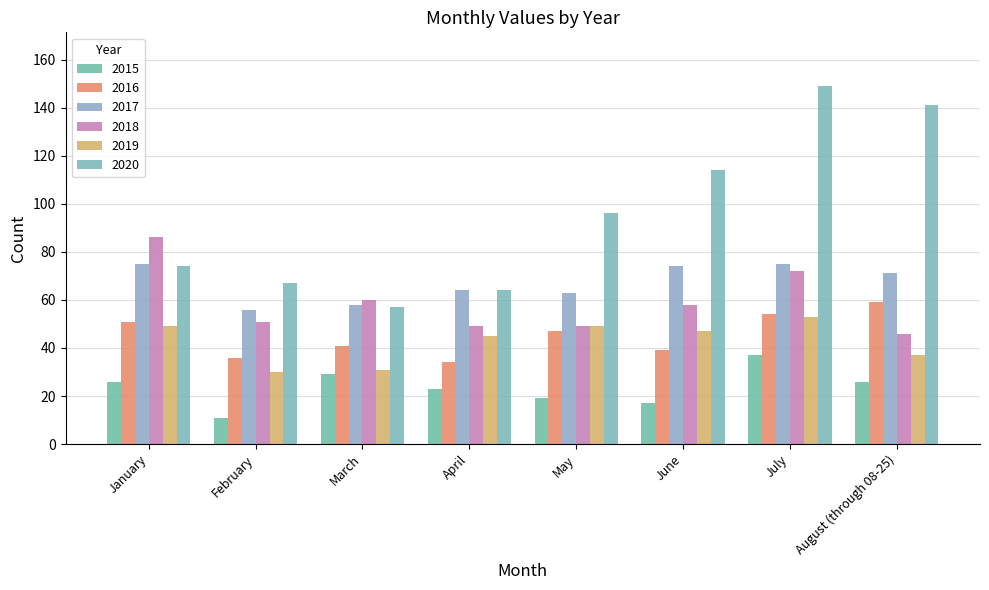

Which series has the largest range (max minus min)?

2020